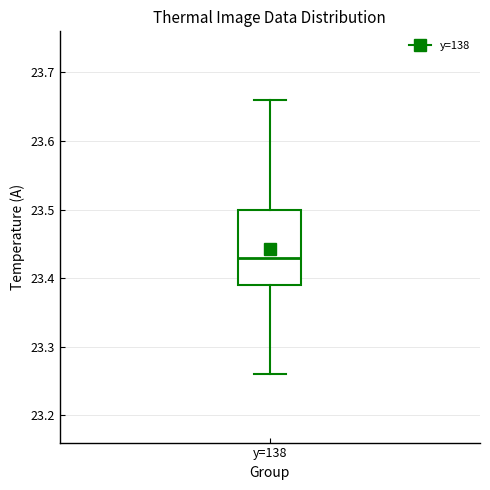

Where does the median line of the box for y=138 sit on the y-axis? The values are not printed on the chart, so give them approximately, as read against the axis.

23.43